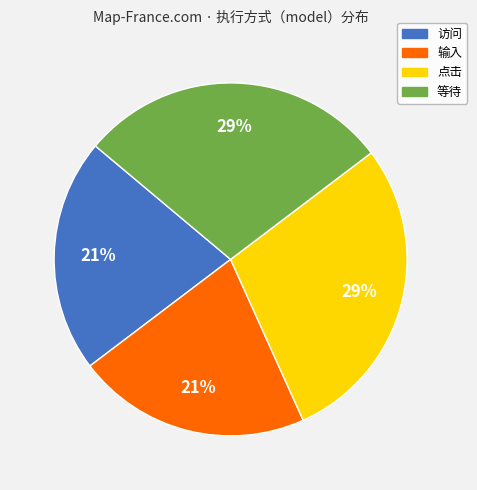

Do 点击 and 等待 together represent more than half of the pie?

Yes